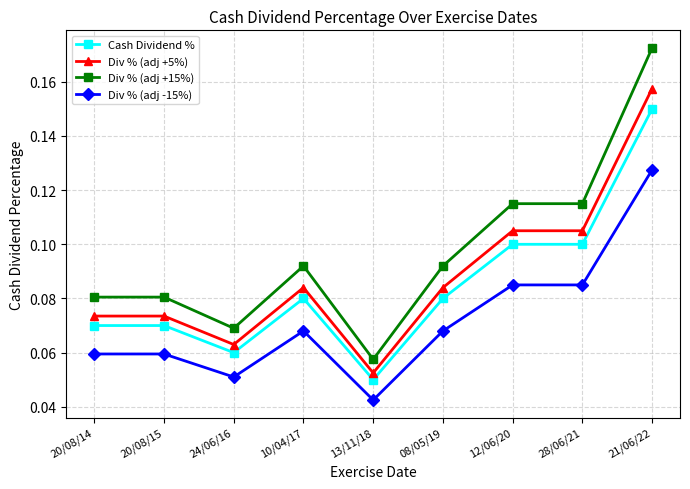

List the series in order of their overall mean, lowest first.

Div % (adj -15%), Cash Dividend %, Div % (adj +5%), Div % (adj +15%)